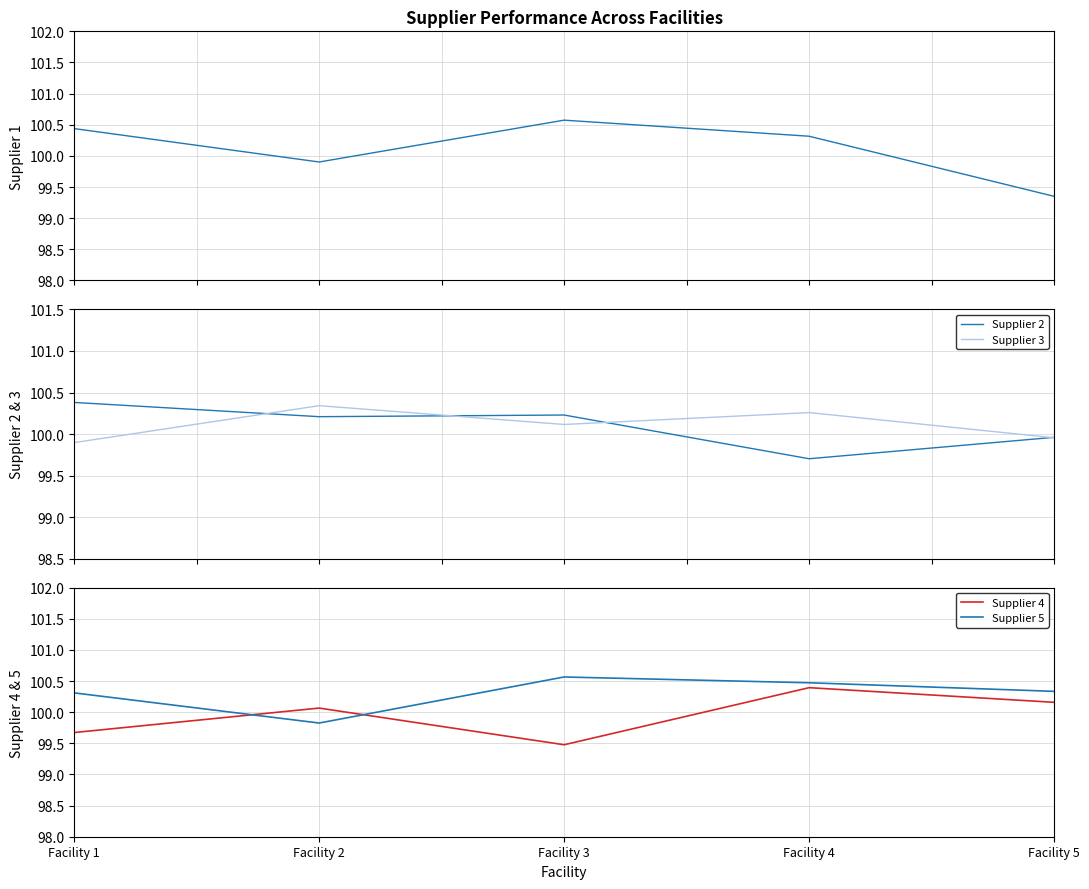

Reading right to left, extract all data points from this chart.

Supplier 1: Facility 5=99.4	Facility 4=100.3	Facility 3=100.6	Facility 2=99.9	Facility 1=100.4
Supplier 2: Facility 5=100.0	Facility 4=99.7	Facility 3=100.2	Facility 2=100.2	Facility 1=100.4
Supplier 3: Facility 5=100.0	Facility 4=100.3	Facility 3=100.1	Facility 2=100.3	Facility 1=99.9
Supplier 4: Facility 5=100.2	Facility 4=100.4	Facility 3=99.5	Facility 2=100.1	Facility 1=99.7
Supplier 5: Facility 5=100.3	Facility 4=100.5	Facility 3=100.6	Facility 2=99.8	Facility 1=100.3